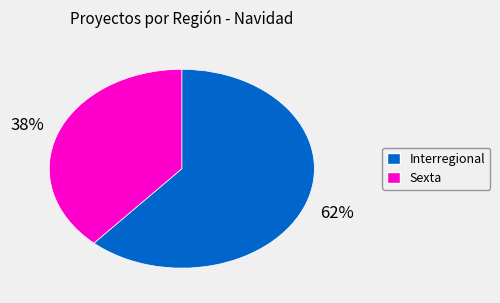

To the nearest percent, what is the combined percentage of Sexta and Interregional?

100%